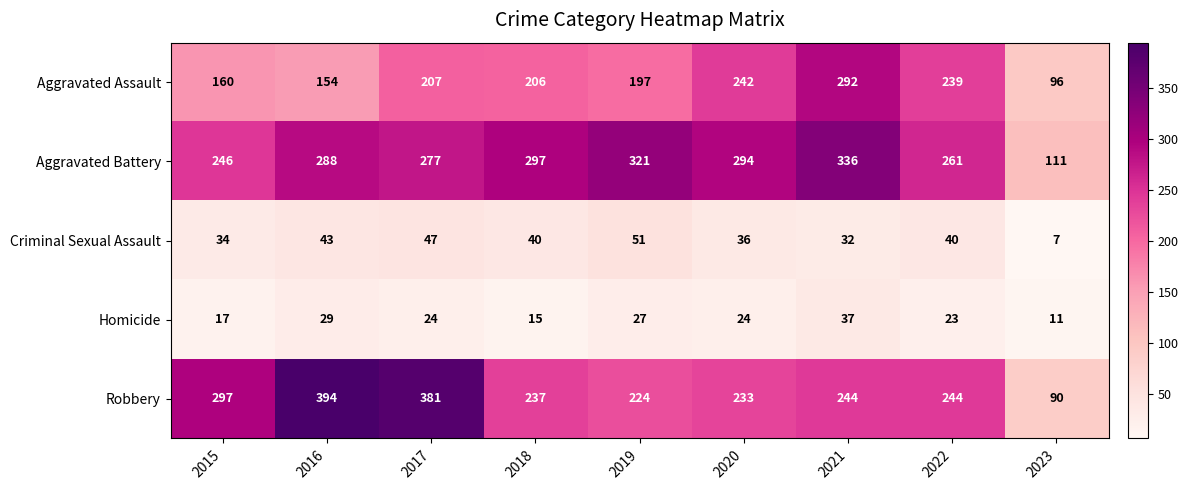

At how many categories does at least one series exceed 54?

9